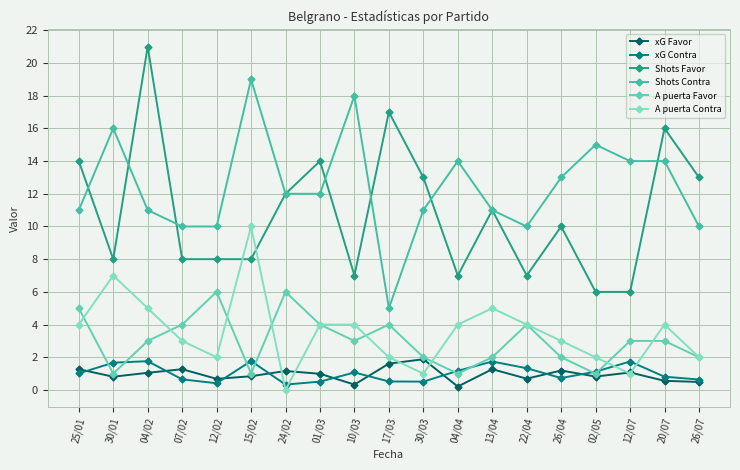

Is the value of A puerta Favor at 25/01 greater than the value of xG Contra at 12/02?

Yes